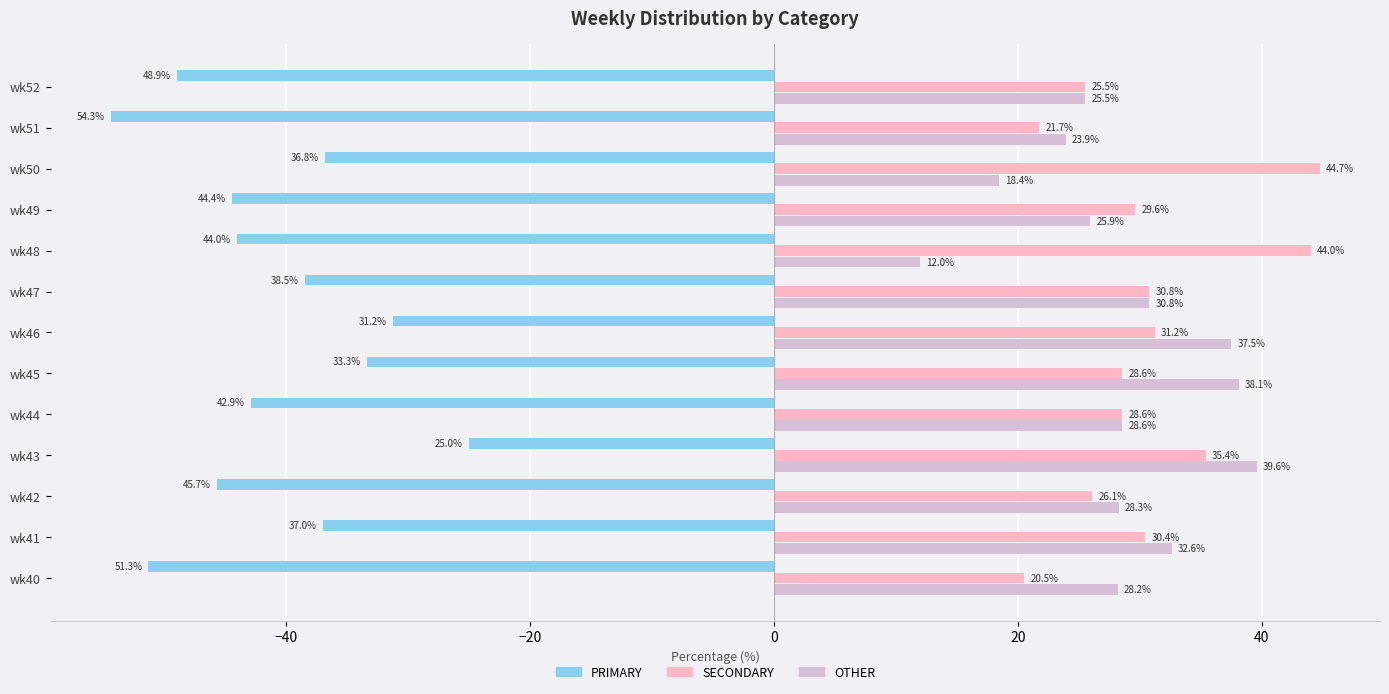

Where is OTHER nearest to the value 25?

wk52